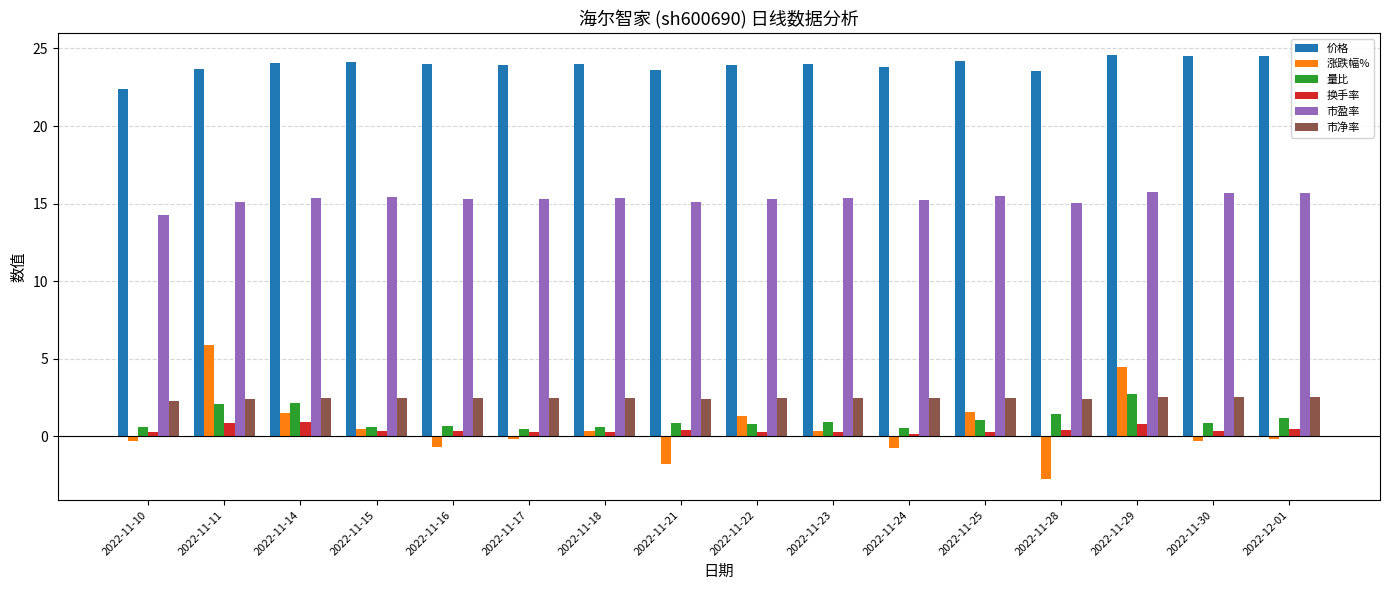

How many values in the 涨跌幅% series are below 0?

8